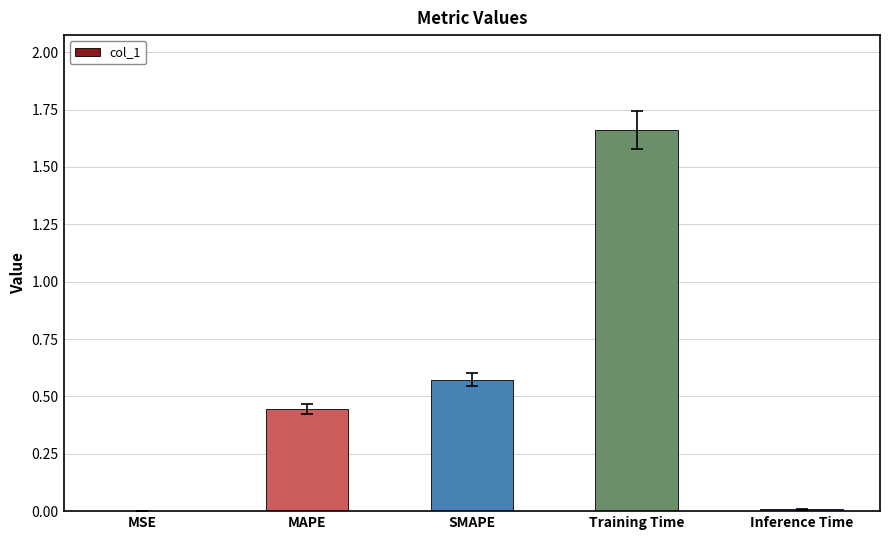

Is it true that the value at MAPE is 0.6?

False